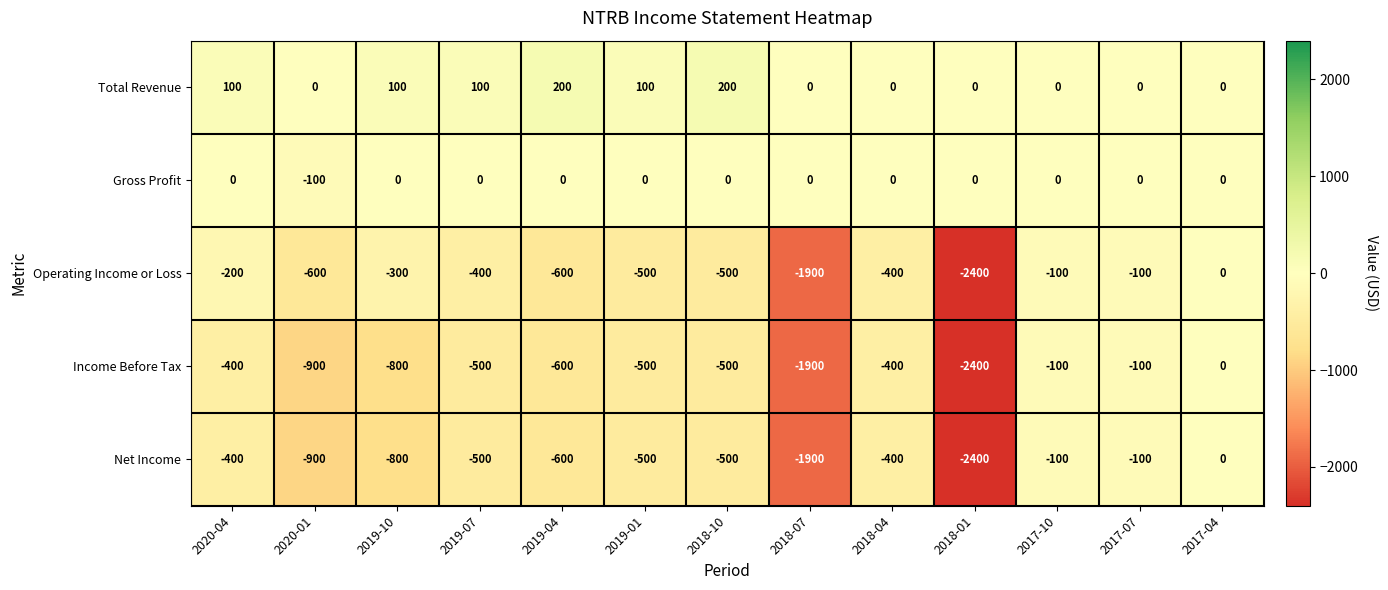

Where does the Operating Income or Loss series first go above -400?

2020-04